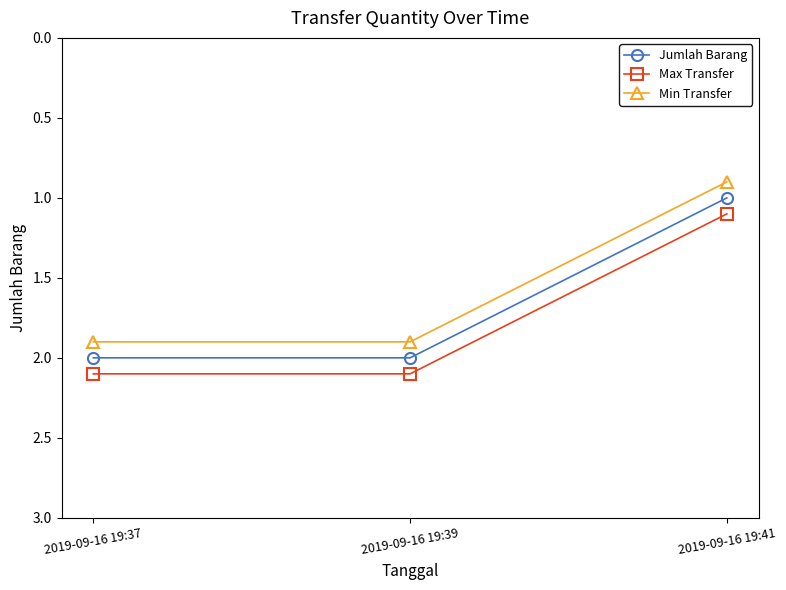

At how many categories does at least one series exceed 1?

3